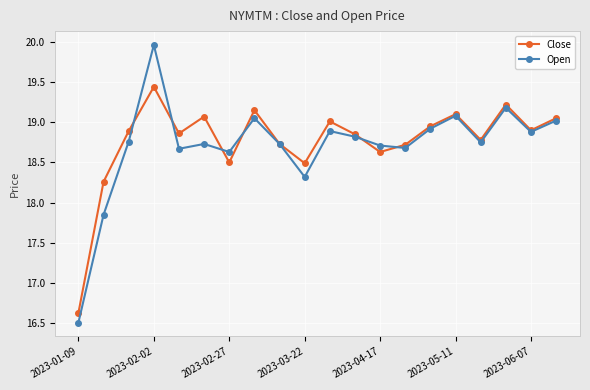

How many lines are shown in the chart?

2